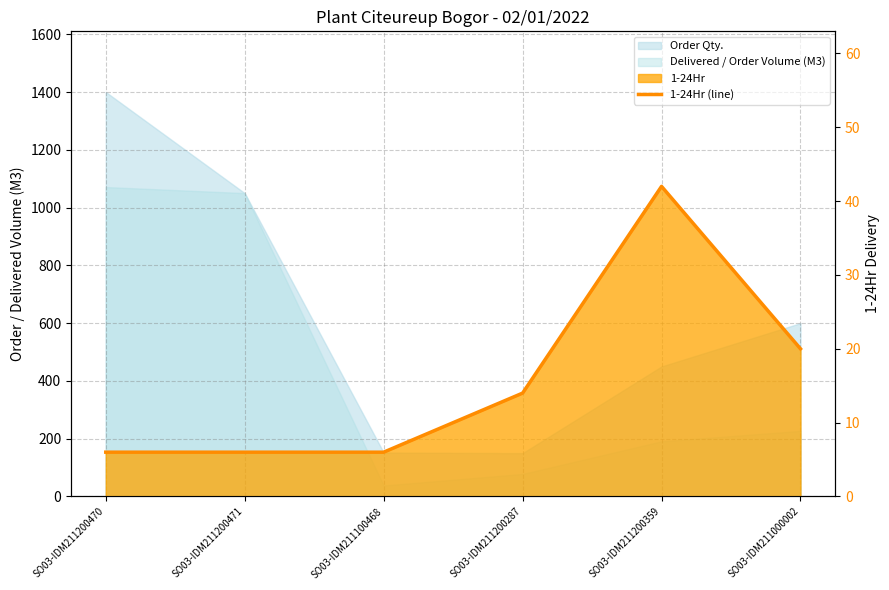

True or false: the data has more than 2 interior local peaks.

False